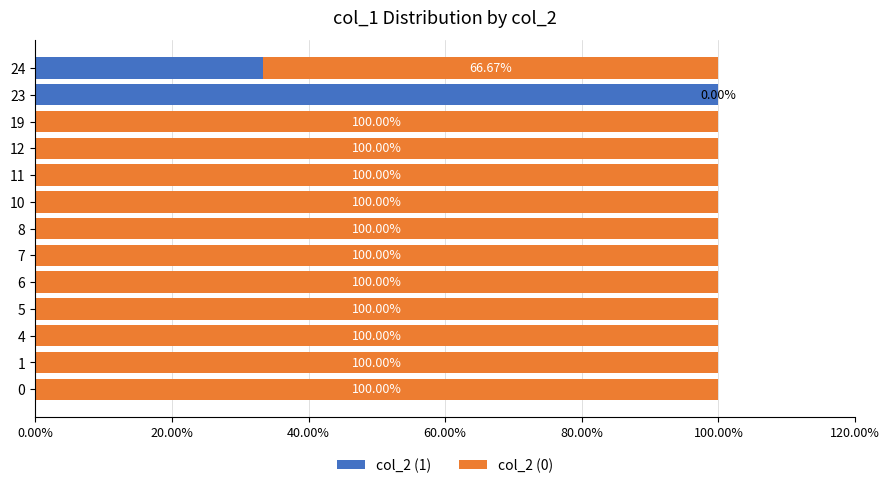

List the series in order of their peak value, highest first.

col_2 (1), col_2 (0)